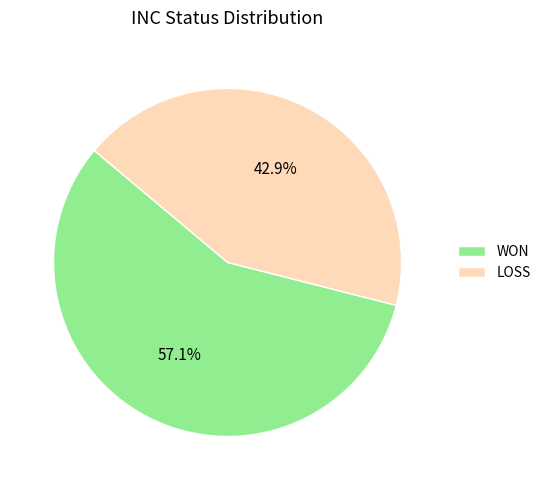

To the nearest percent, what is the difference between the WON and LOSS slice percentages?

14%